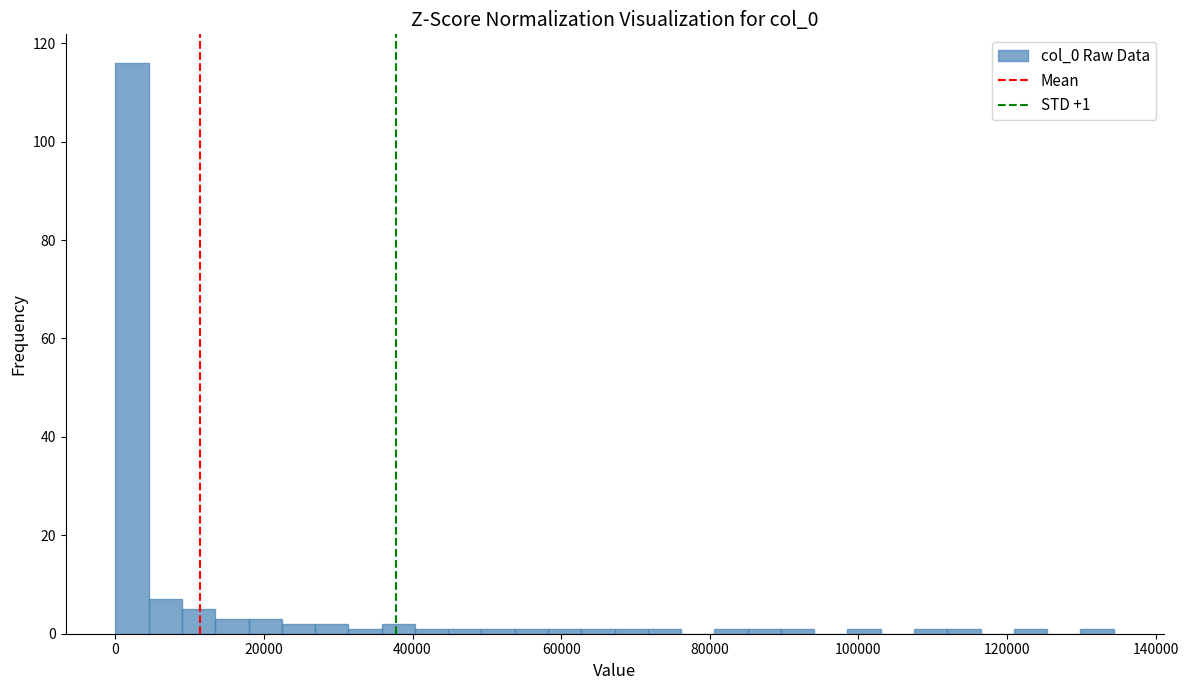

Read against the x-axis, roughly where is the centre of the tallest bar?

2000